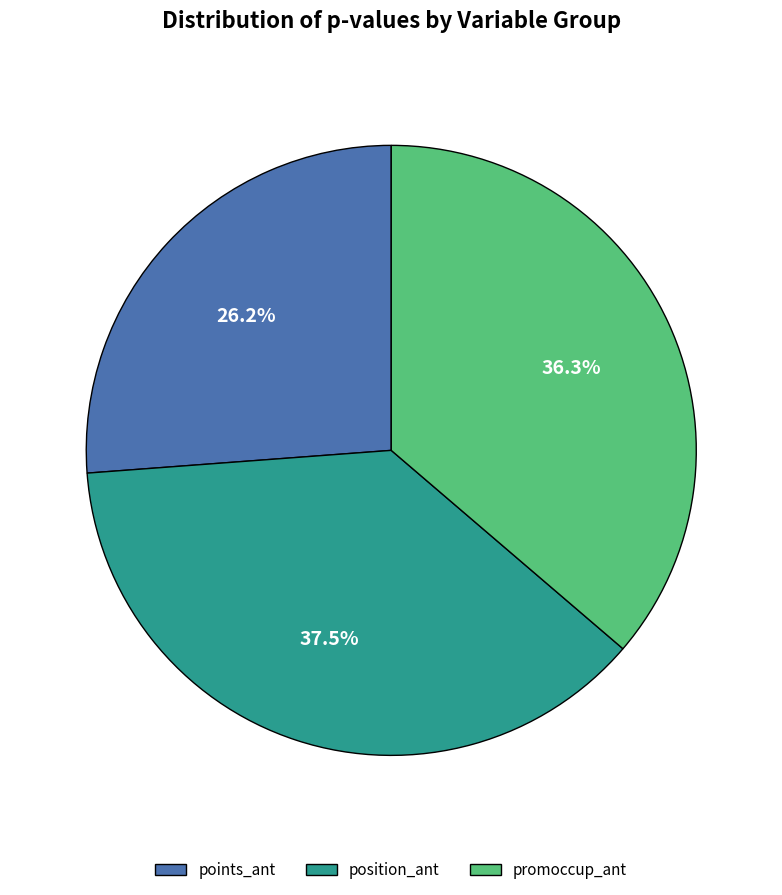

Rank the categories by value from highest to lowest.

position_ant, promoccup_ant, points_ant